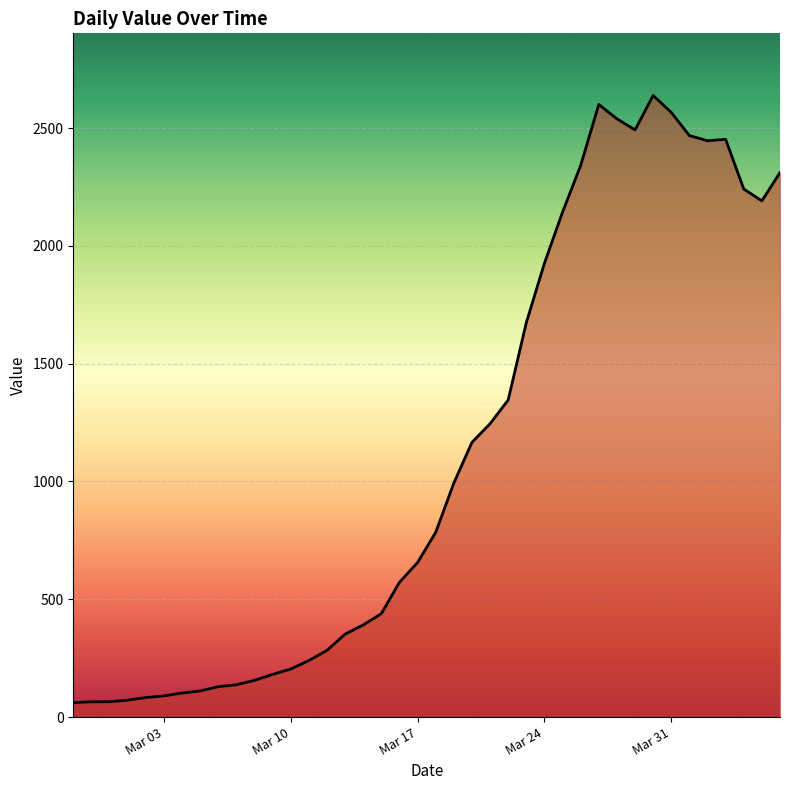

What is the minimum value shown in the chart?

61